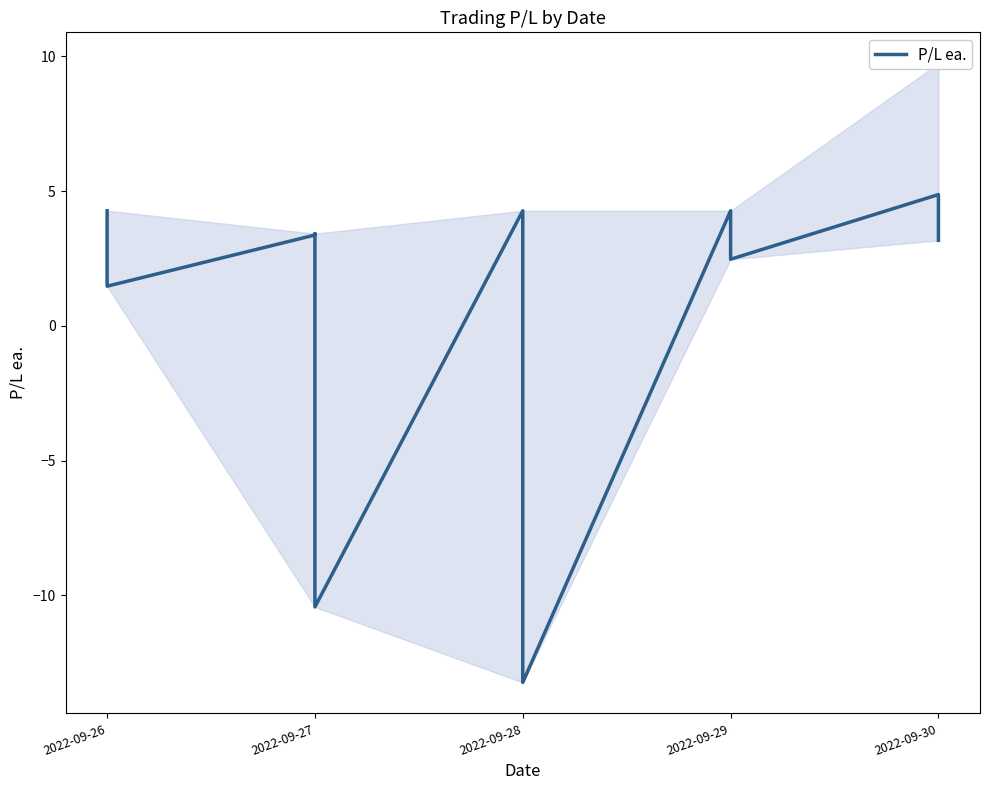

Count the number of values greater than 3.

8